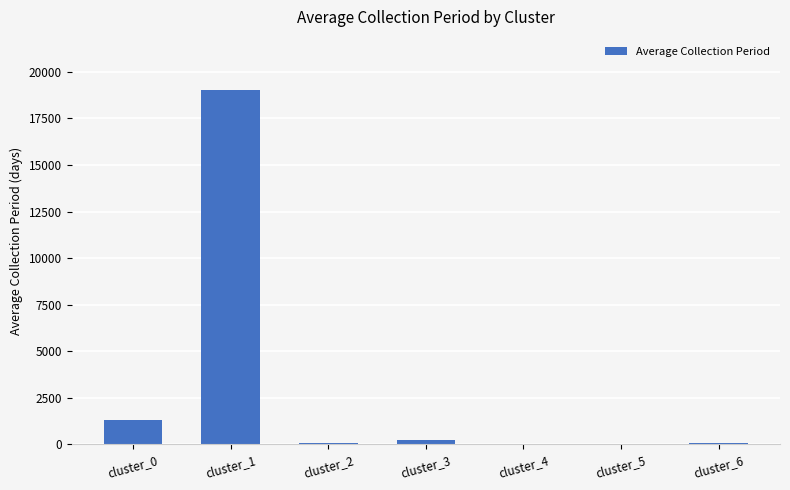

The value at cluster_4 is 27.3. True or false?

True